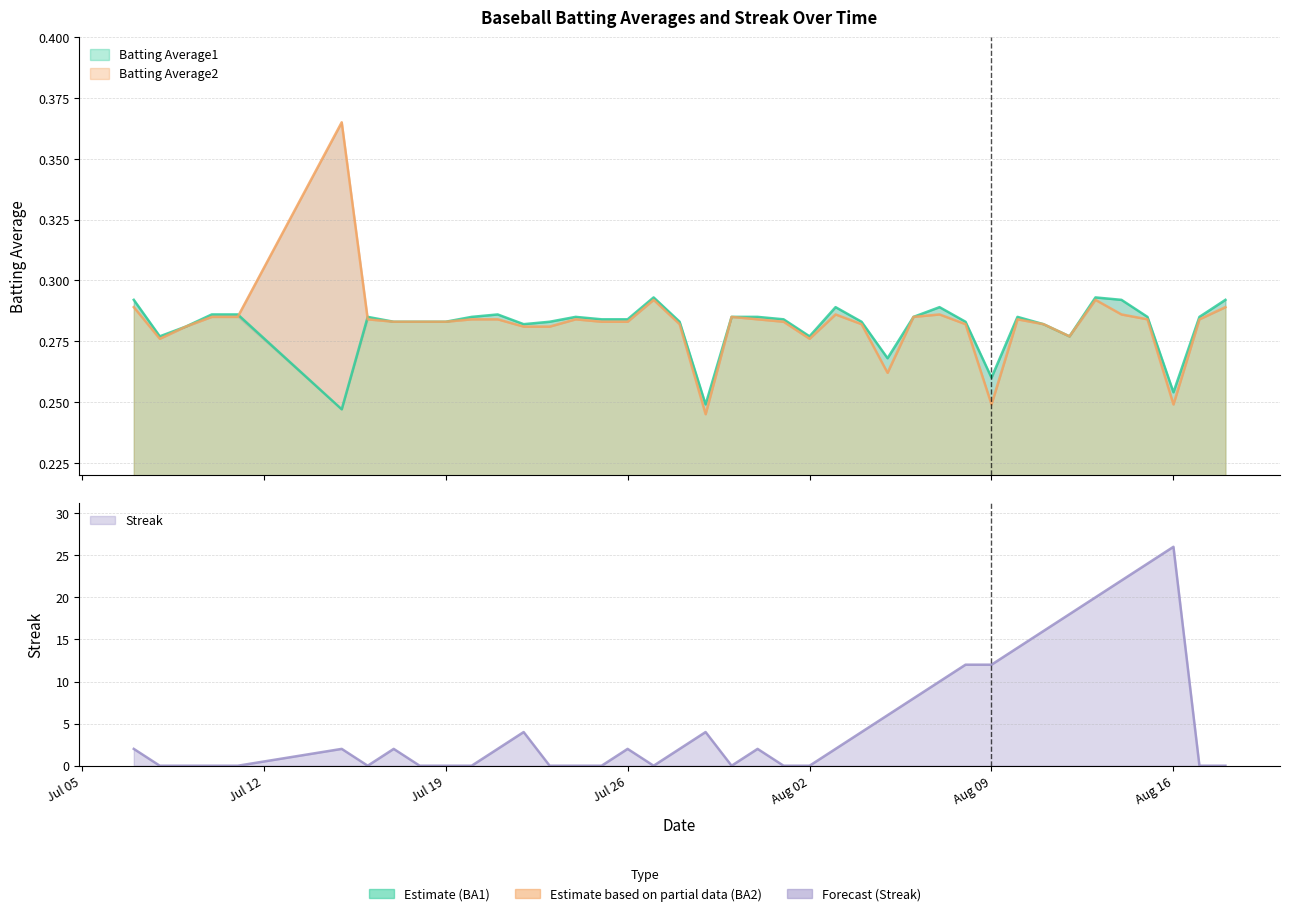

What value does the Batting Average1 series have at 2010-08-11?

0.3